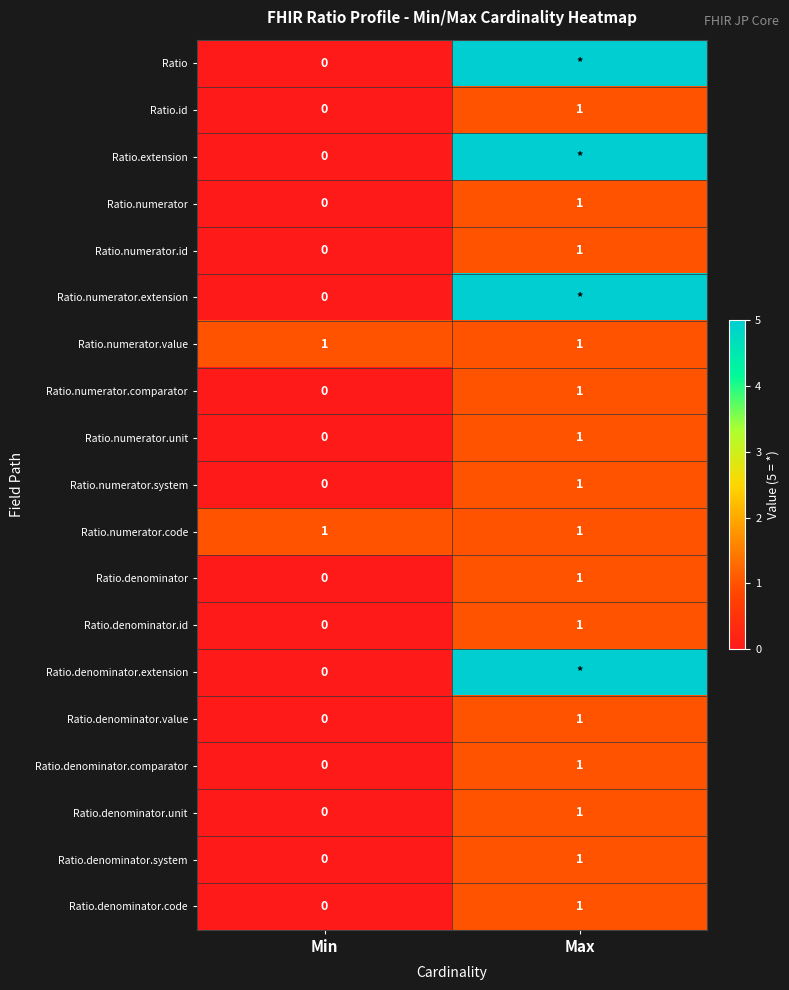

What is the highest value of the Ratio.numerator.comparator series?

1